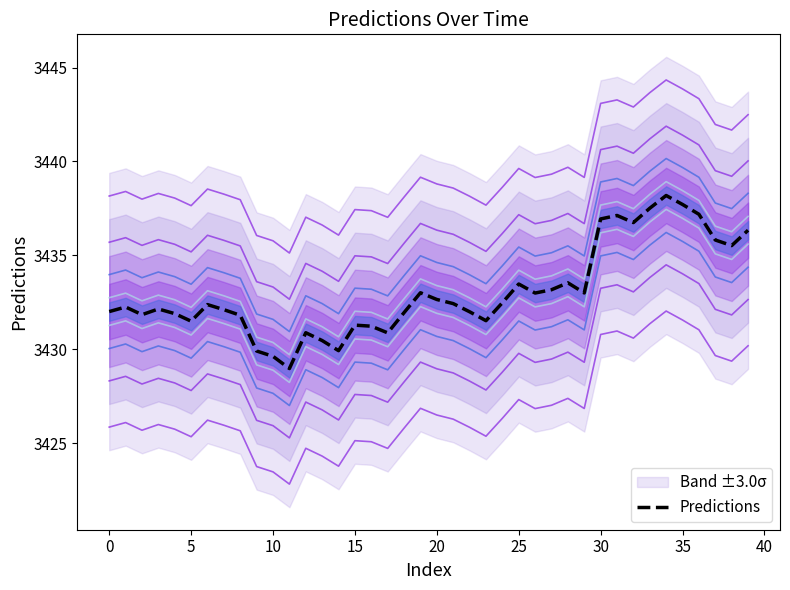

Does the chart display data point markers on the line(s)?

No